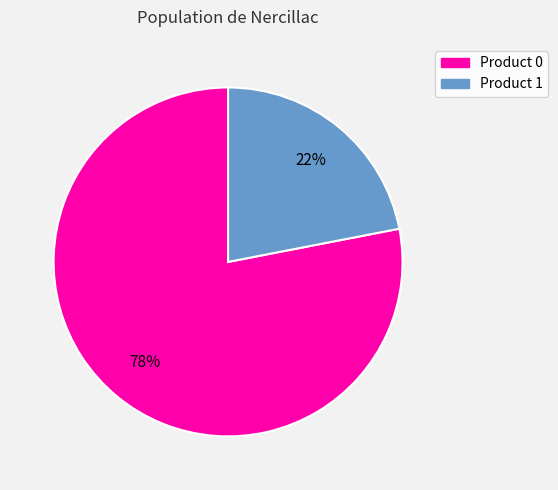

Does any single category account for the majority?

Yes